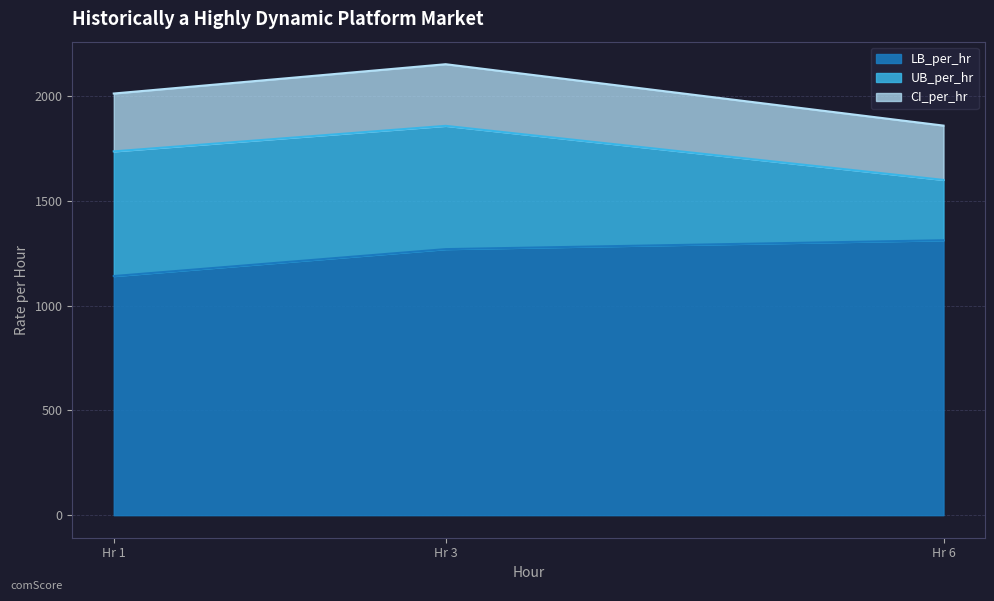

What is the difference between the LB_per_hr values at Hr 6 and Hr 1?

170.8